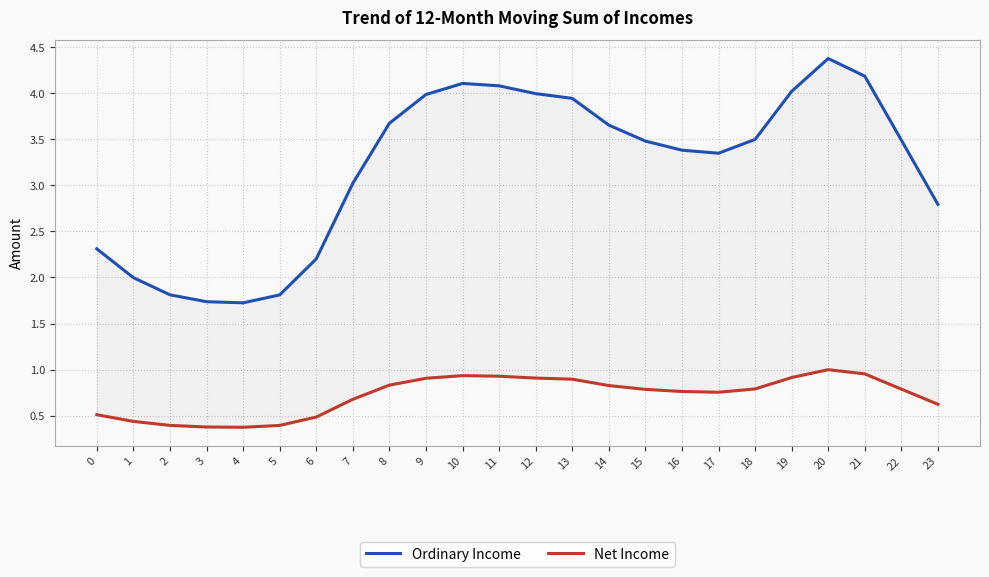

True or false: Ordinary Income has a value of 1.8 at 2.

True